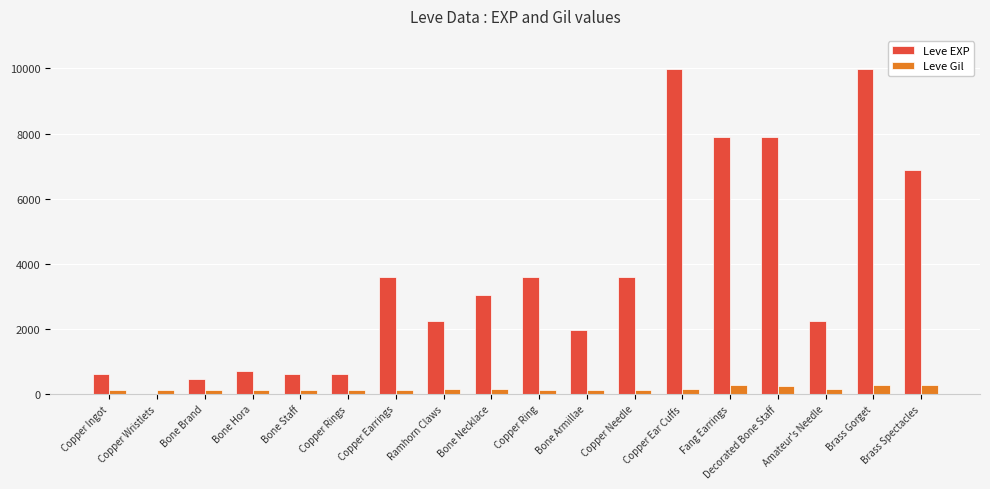

Which series has the largest total across all categories?

Leve EXP